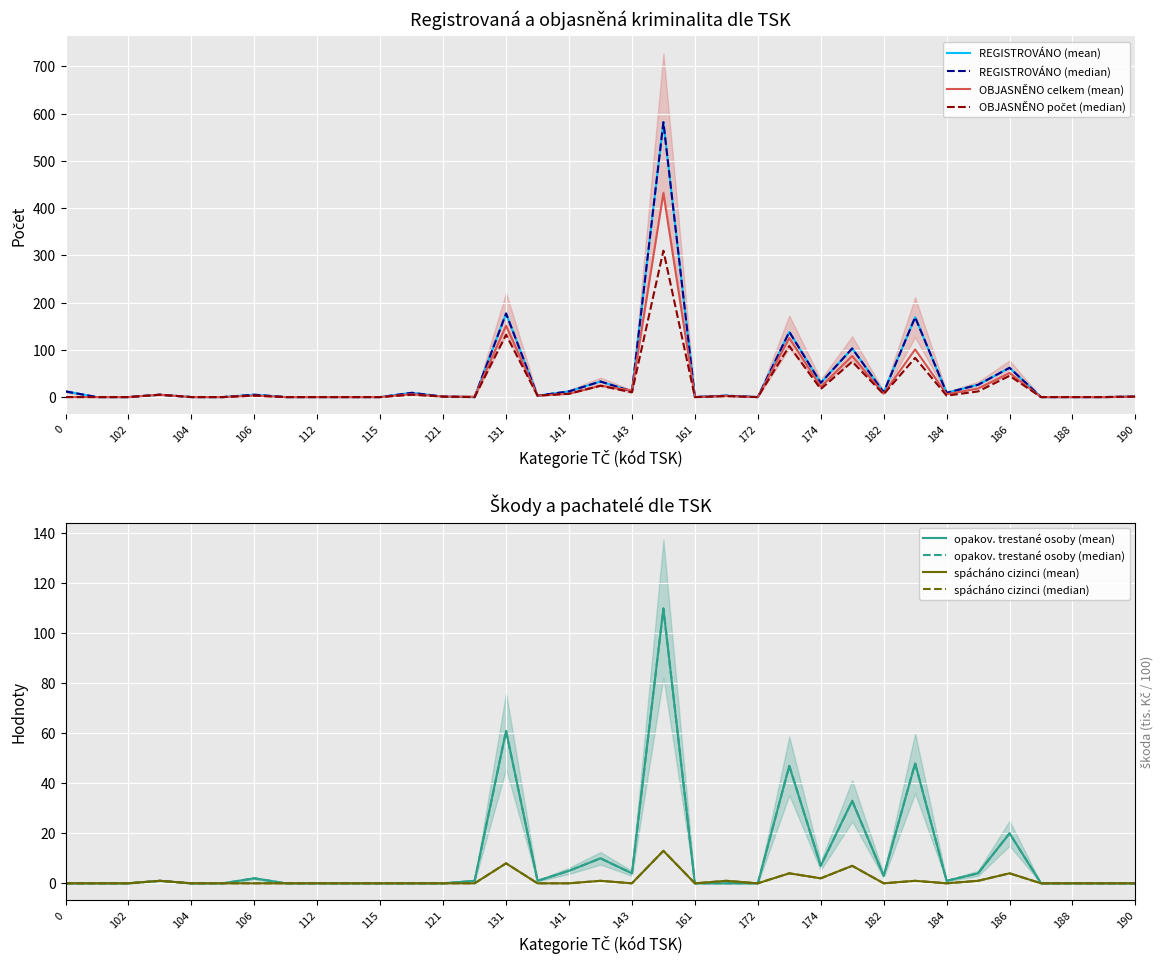

What is the difference between the maximum and second lowest values in the spácháno cizinci series?

13